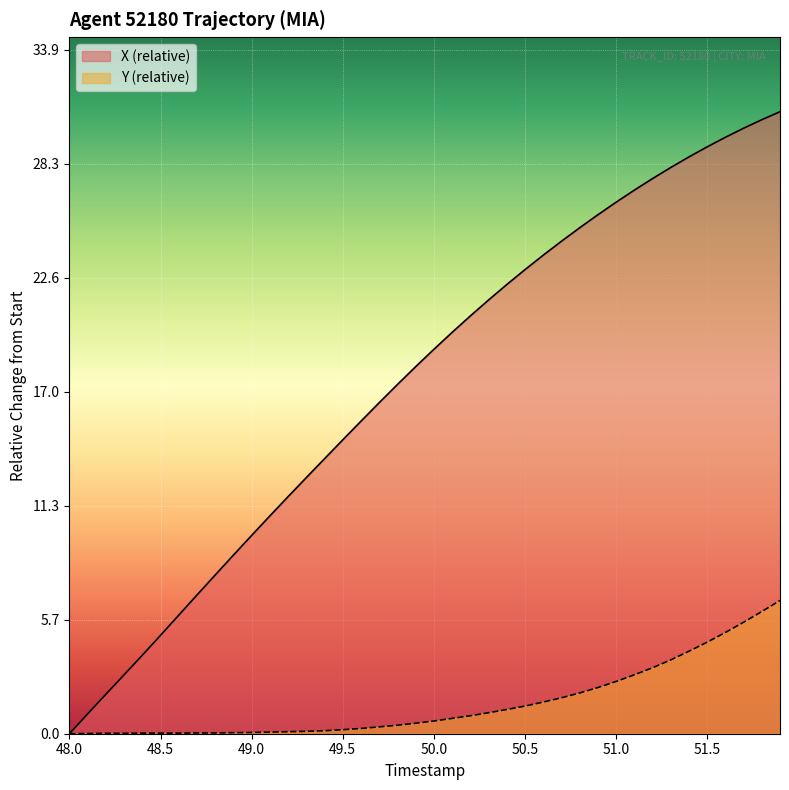

What is the sum of all X values?

698.0